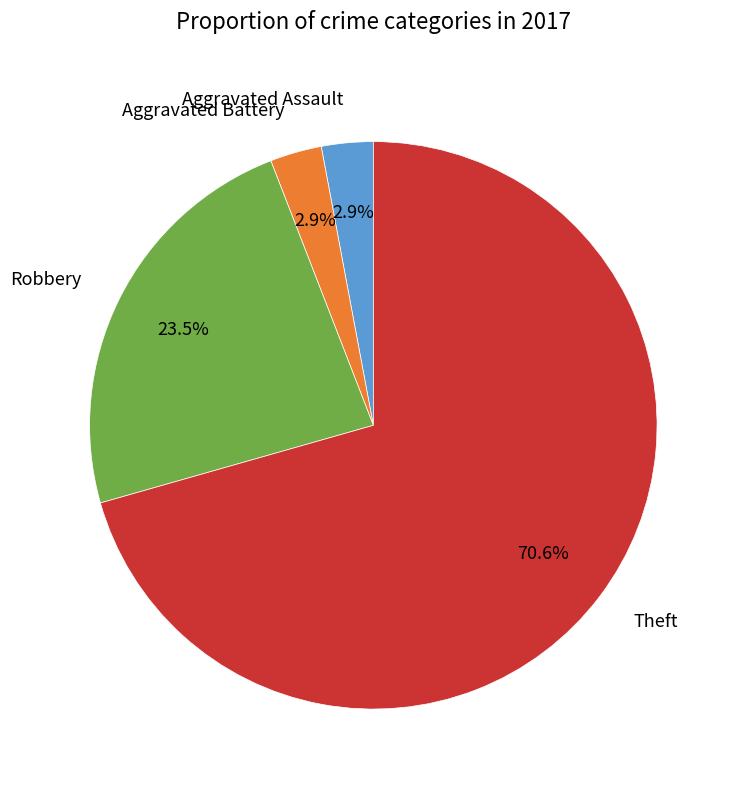

To the nearest percent, what portion does Aggravated Assault represent?

3%